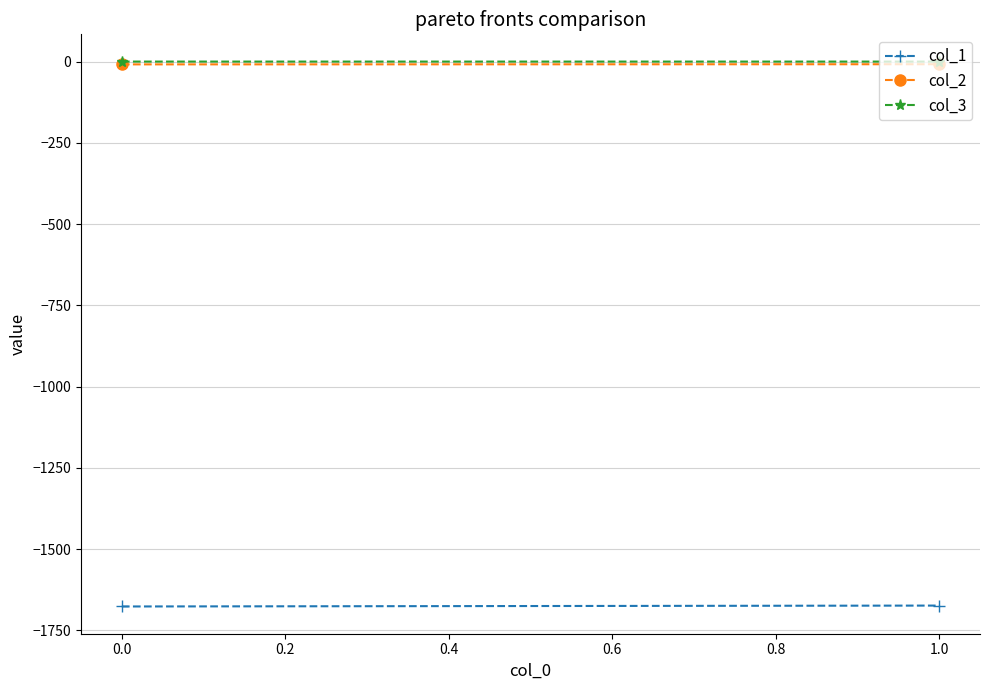

What is the value of the col_2 point at the 2nd from the left?

-8.2